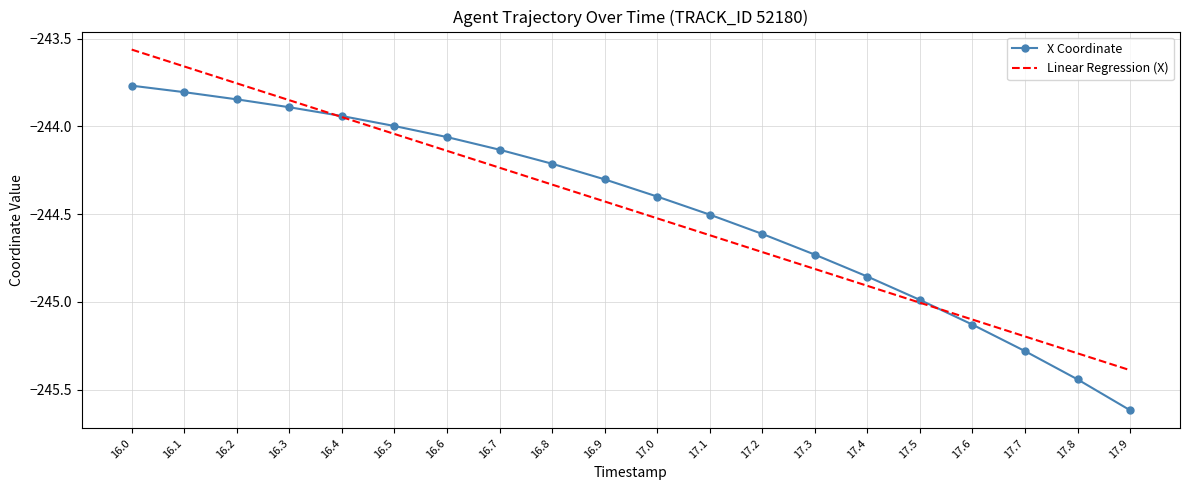

Rank the categories by Linear Regression (X) value from lowest to highest.

17.9, 17.8, 17.7, 17.6, 17.5, 17.4, 17.3, 17.2, 17.1, 17.0, 16.9, 16.8, 16.7, 16.6, 16.5, 16.4, 16.3, 16.2, 16.1, 16.0